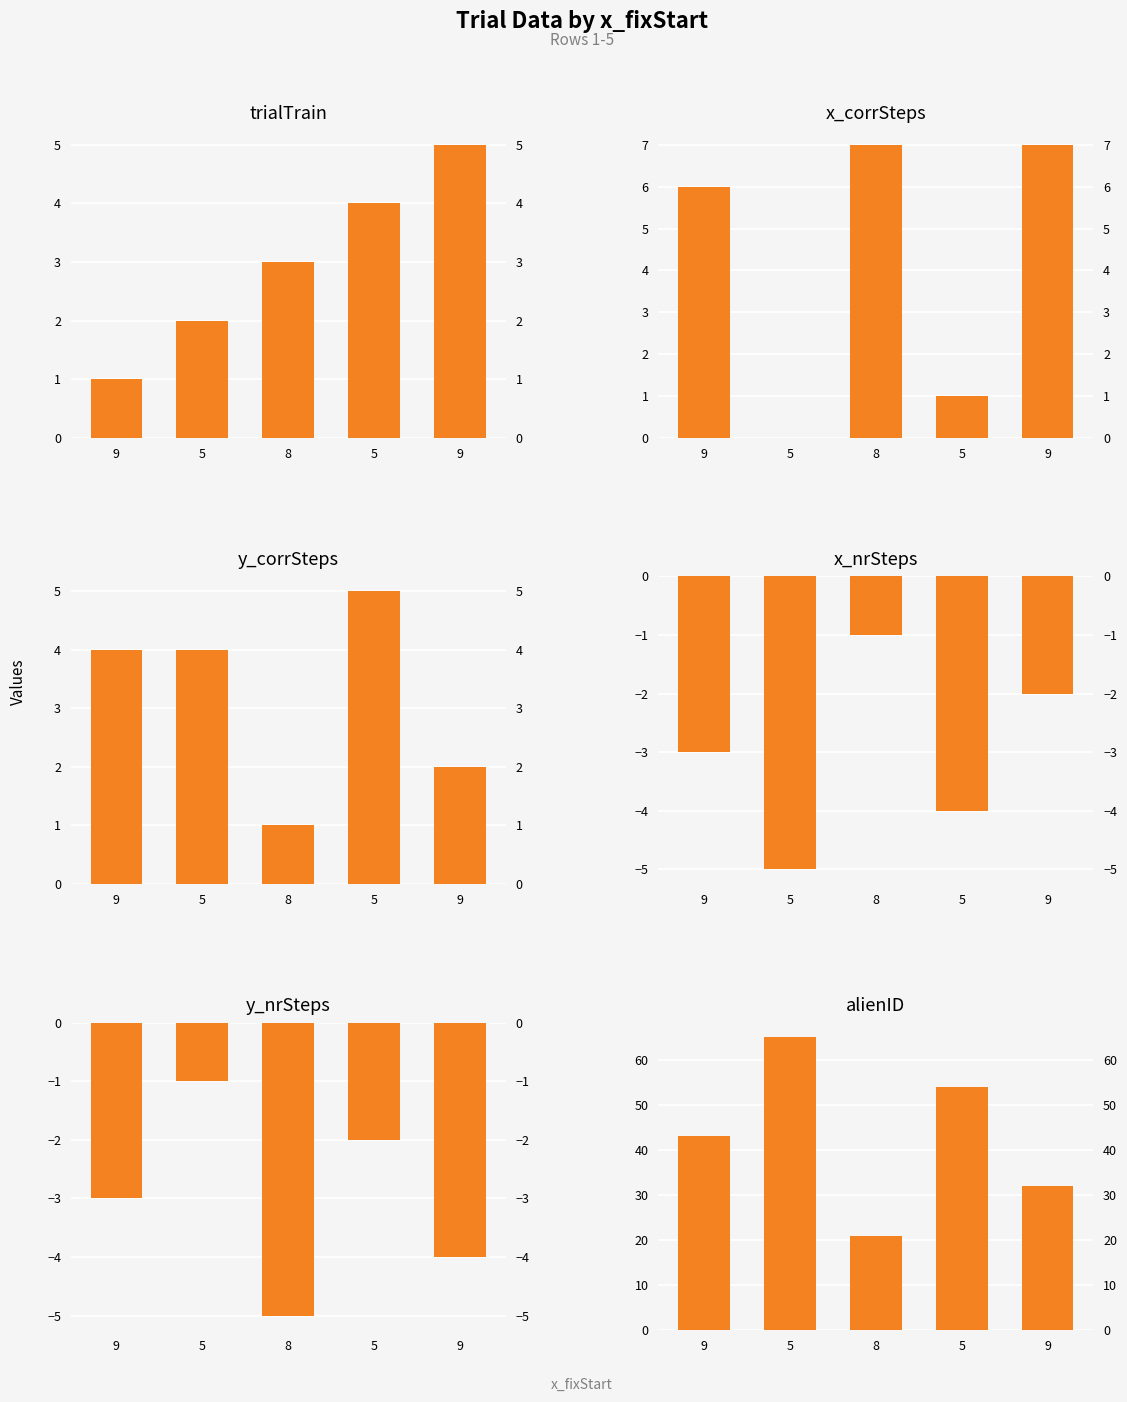

What value does the x_nrSteps series have at 8?

-1